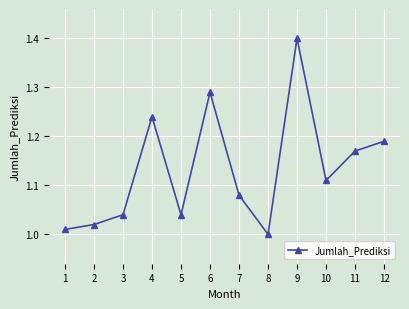

Does the chart display data point markers on the line(s)?

Yes